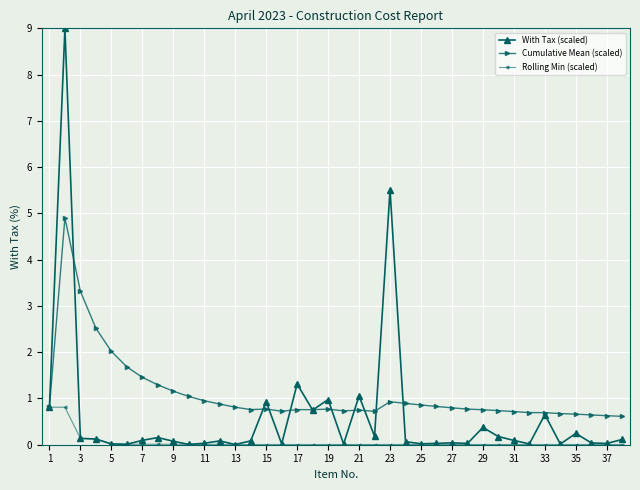

Which series has the largest total across all categories?

Cumulative Mean (scaled)